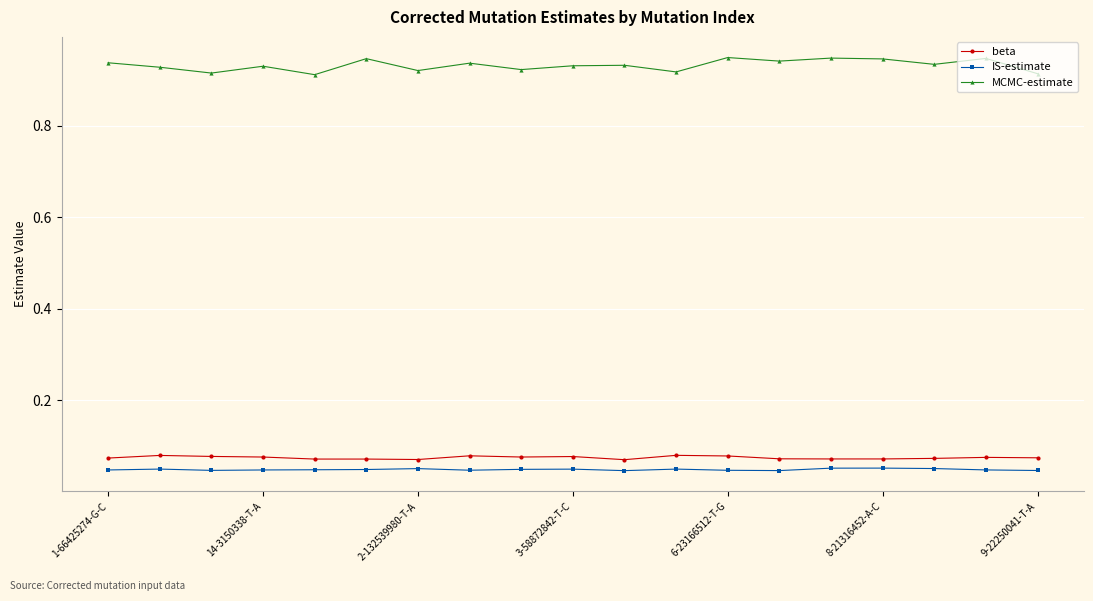

At how many categories does at least one series exceed 0?

19